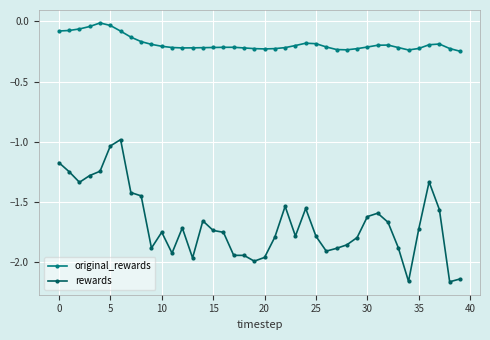

In rewards, how many points are lower than both neighbors (excluding endpoints)?

9